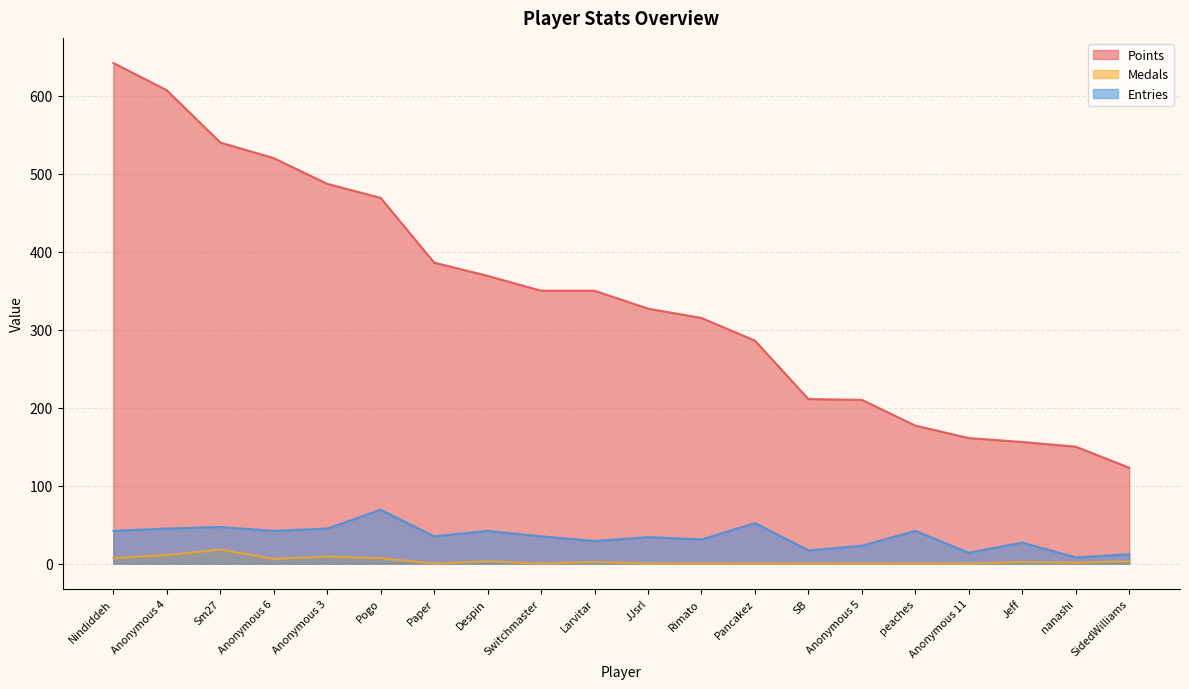

Which has a higher value, peaches or JJsrl?

JJsrl